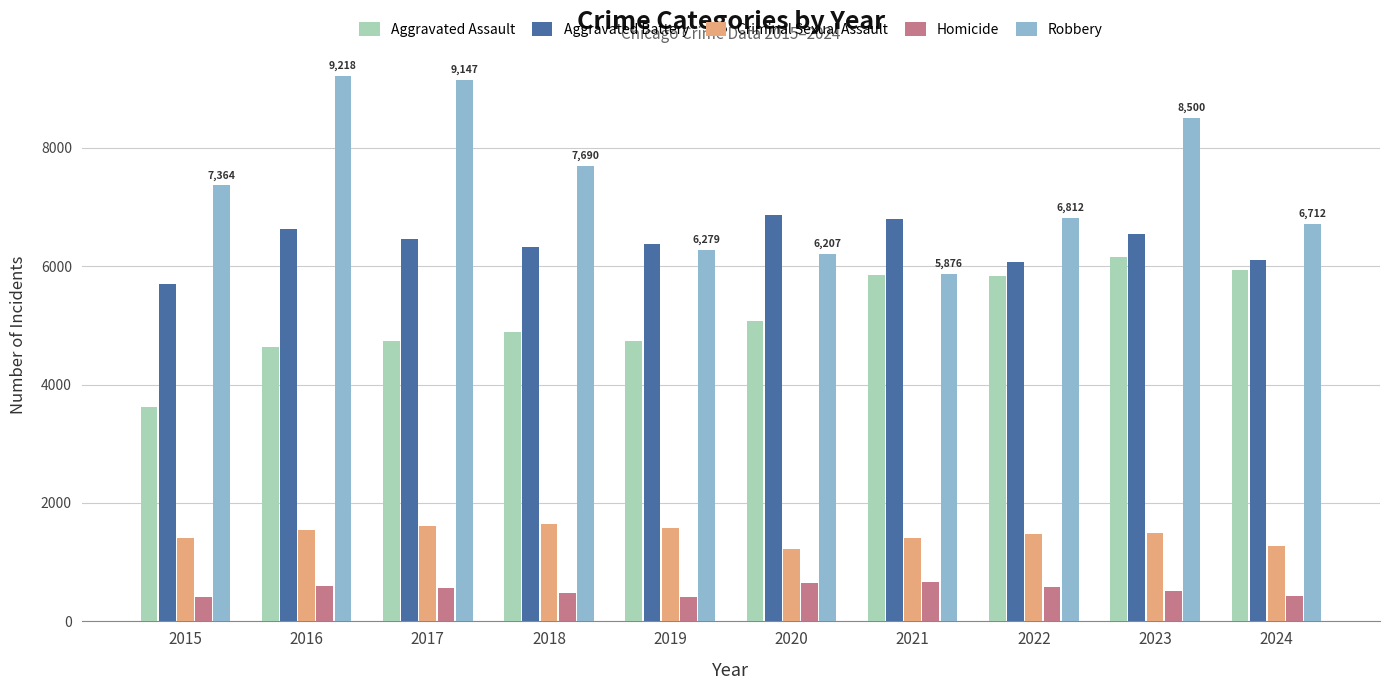

Which series has the widest spread of values?

Robbery